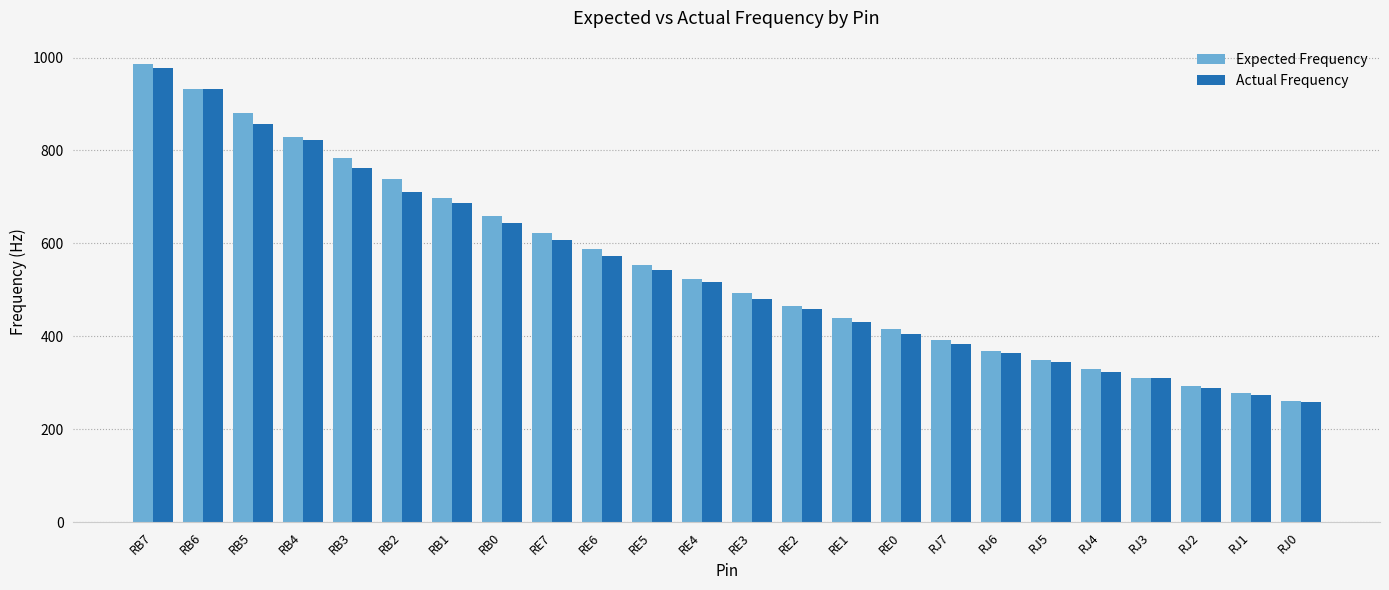

List the labels in order of Expected Frequency value, largest first.

RB7, RB6, RB5, RB4, RB3, RB2, RB1, RB0, RE7, RE6, RE5, RE4, RE3, RE2, RE1, RE0, RJ7, RJ6, RJ5, RJ4, RJ3, RJ2, RJ1, RJ0